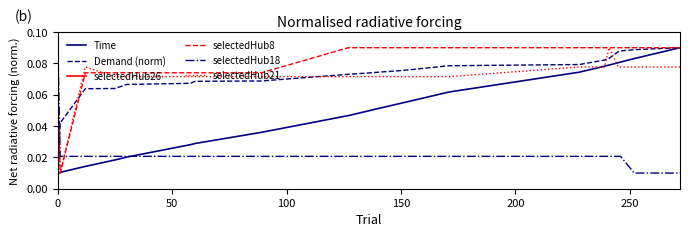

After their last crossing, which series has the higher values: selectedHub18 or selectedHub8?

selectedHub8